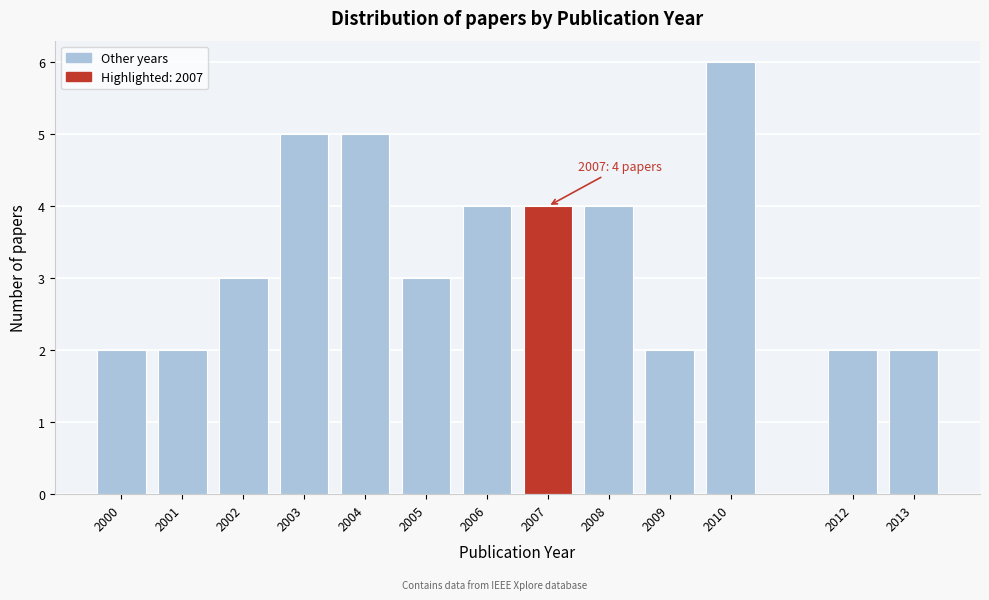

Reading left to right, extract all data points from this chart.

2000=2	2001=2	2002=3	2003=5	2004=5	2005=3	2006=4	2007=4	2008=4	2009=2	2010=6	2012=2	2013=2